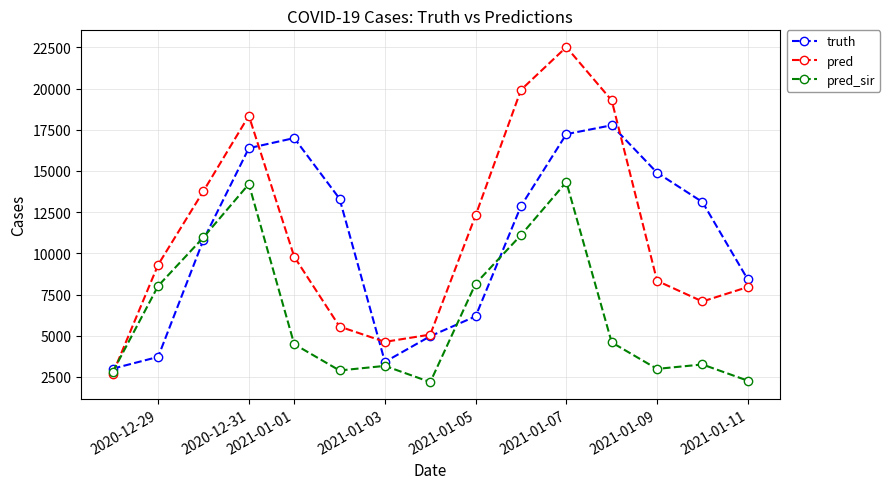

What is the sum of all truth values?

163072.0